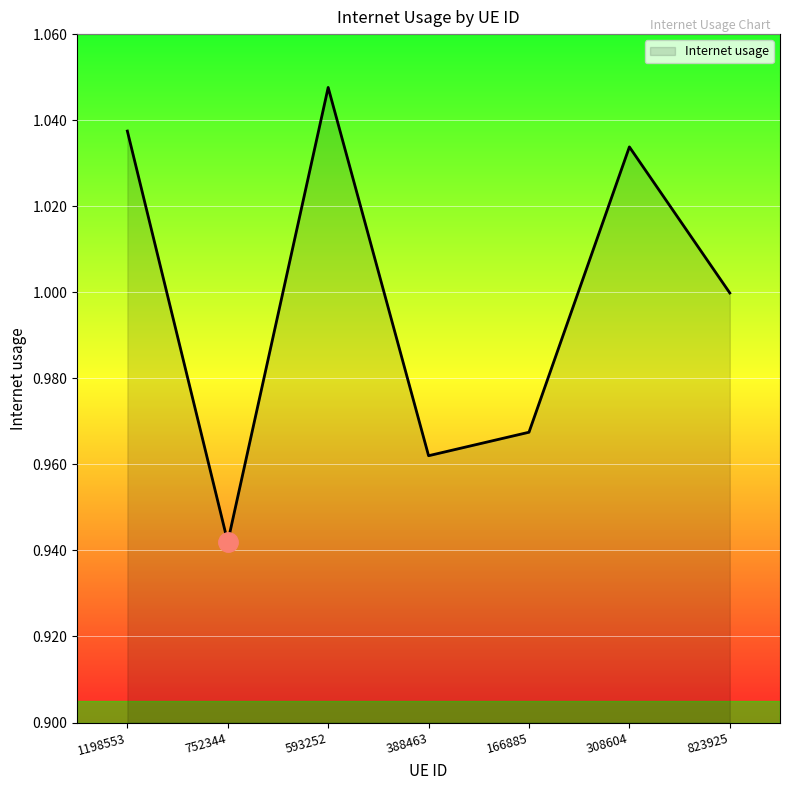

At which category does the data reach its first local valley?

752344